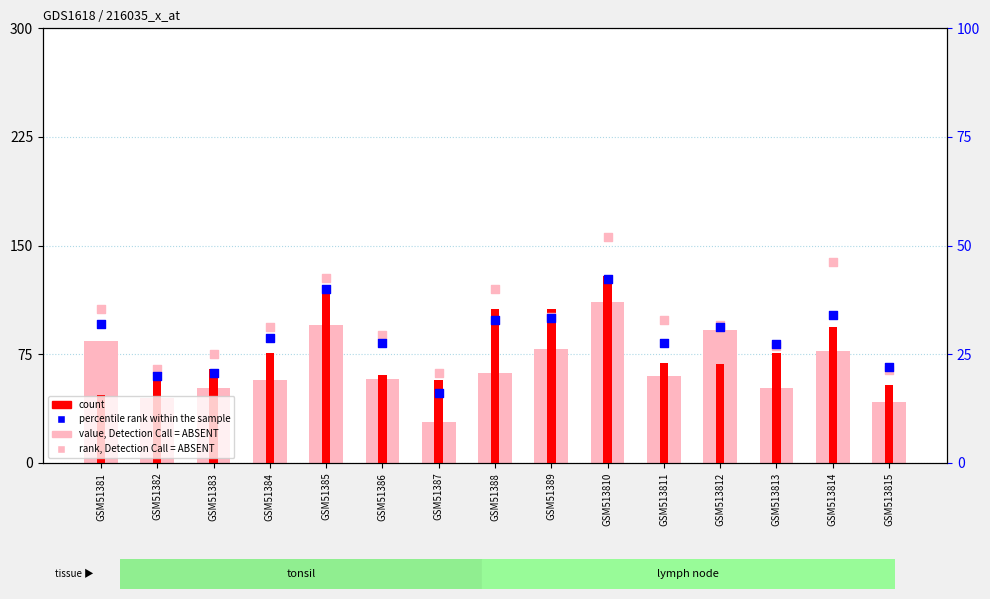

At how many categories does at least one series exceed 26?

15